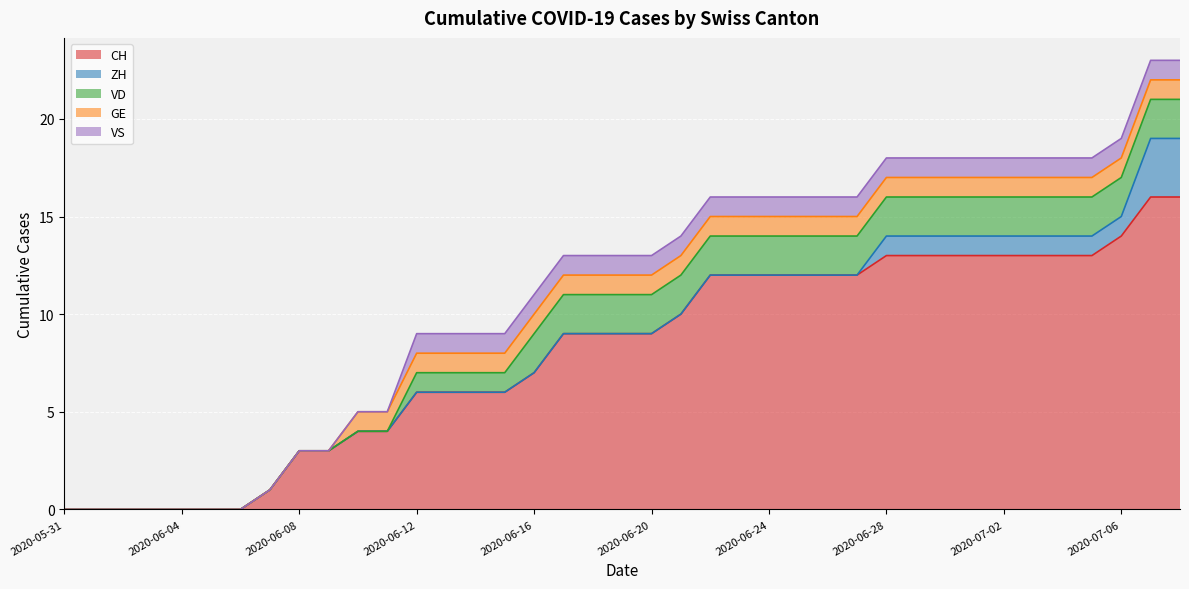

List the series in order of their peak value, lowest first.

GE, VS, VD, ZH, CH